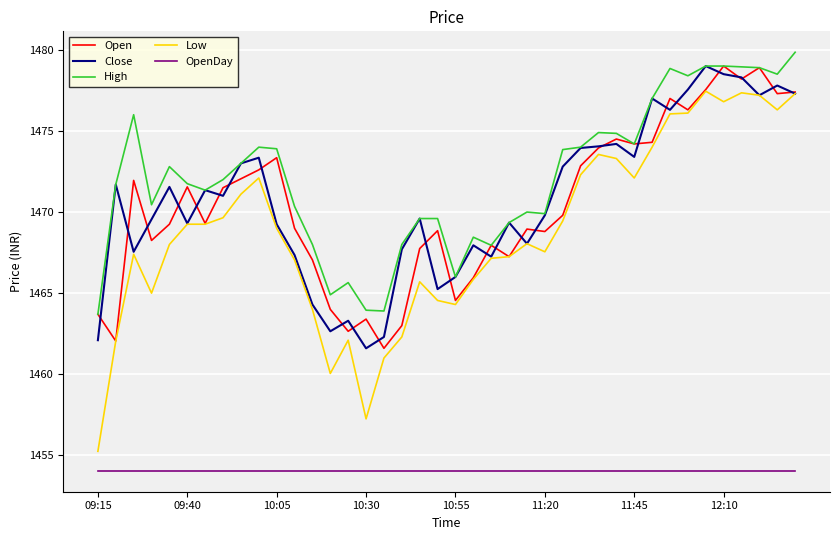

What is the minimum value for High?

1463.7